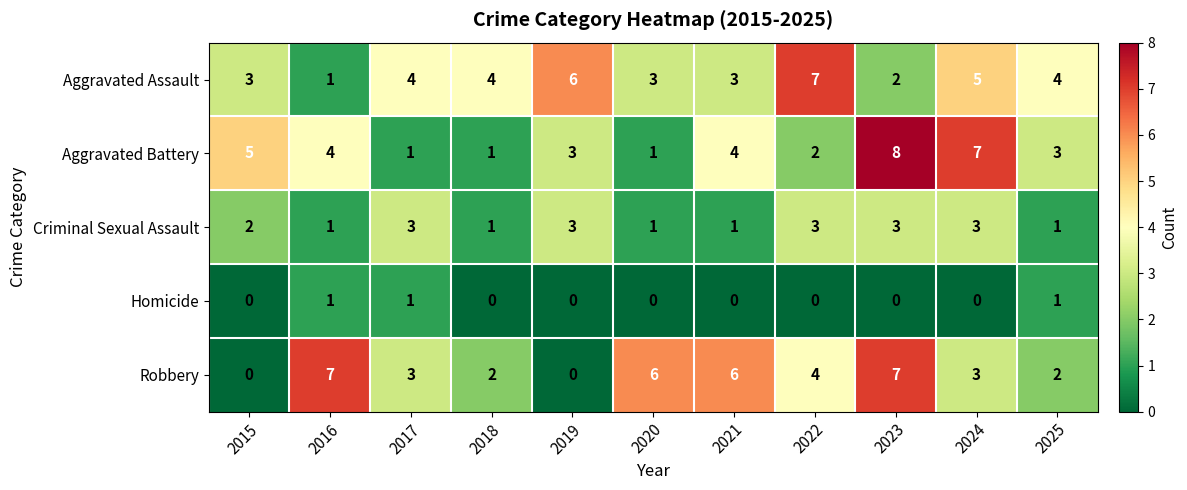

What is the difference between the maximum and minimum values in the Robbery series?

7